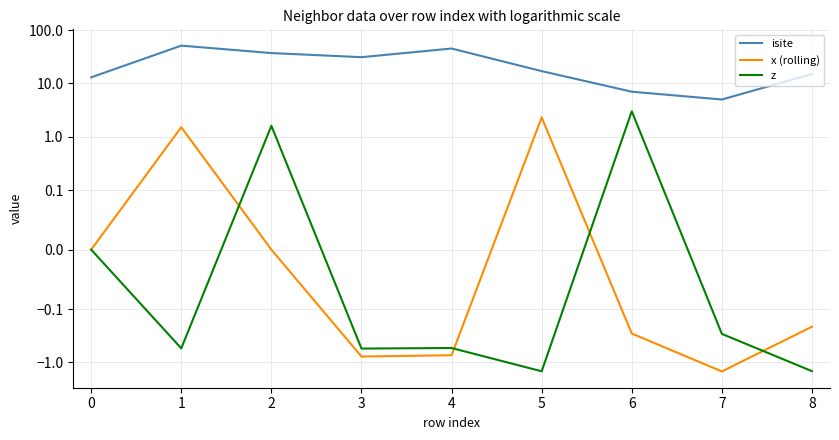

Between 5 and 0, which is larger?

5